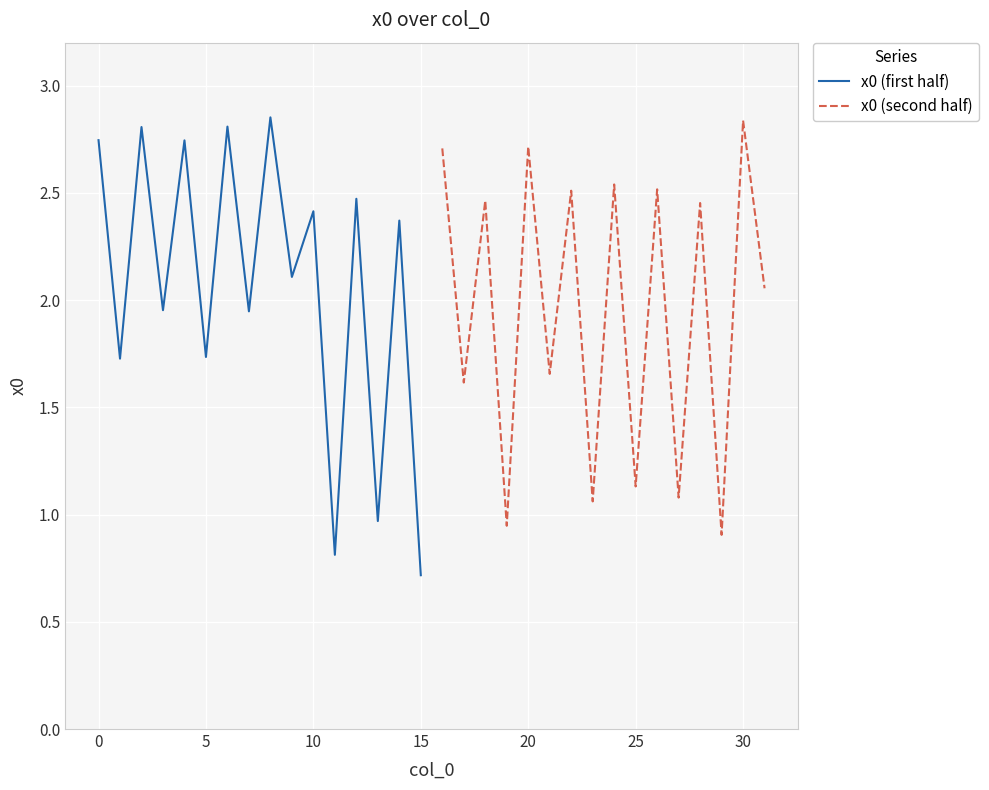

The value of x0 (first half) at 5 is 0.7. True or false?

False